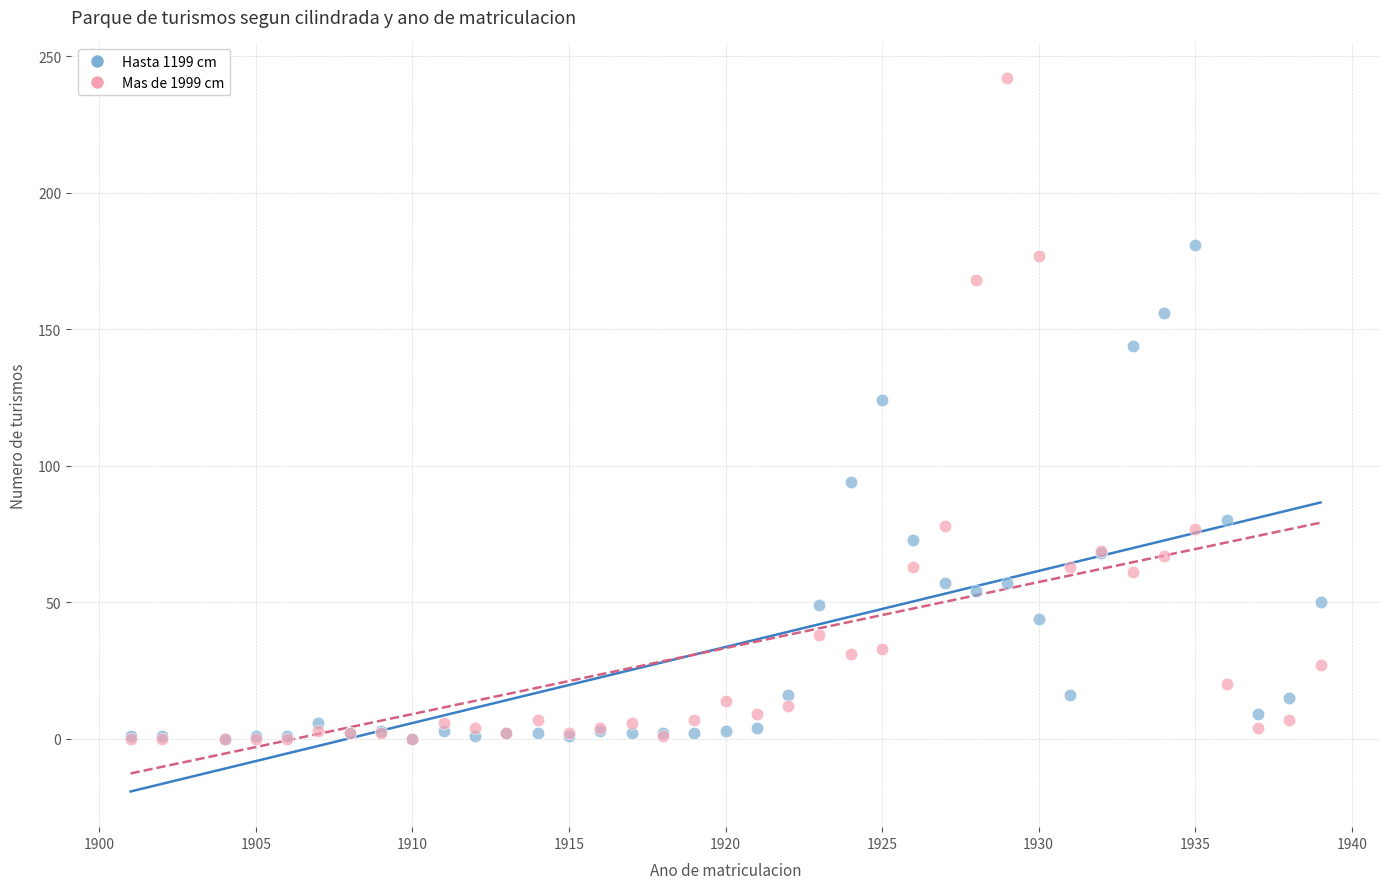

In the Hasta 1199 cm series, what Y value is closest to 90?

94